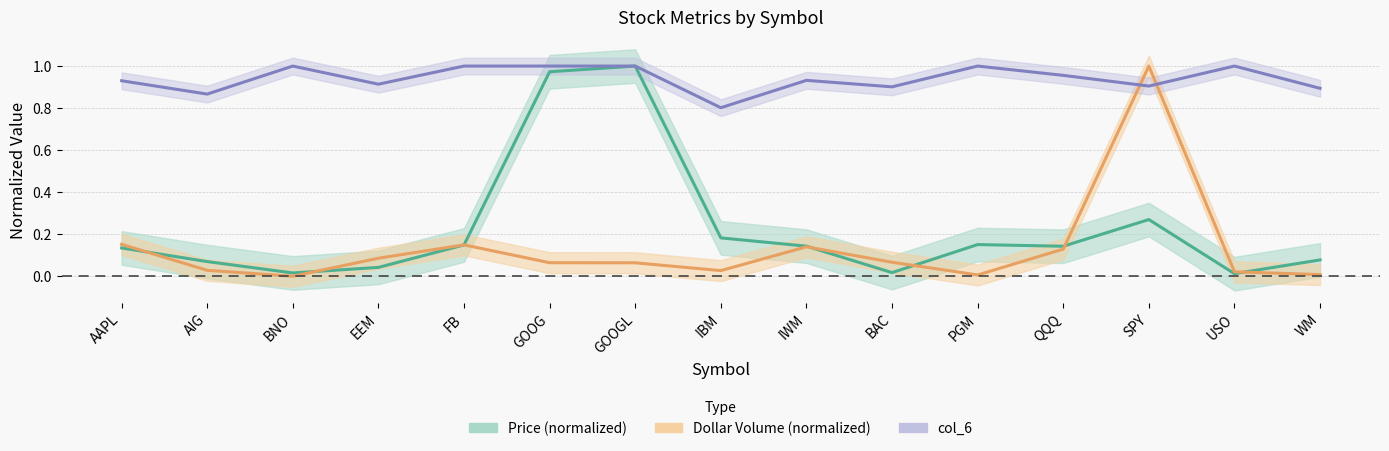

What is the spread (max minus min) of values at GOOG?

0.9